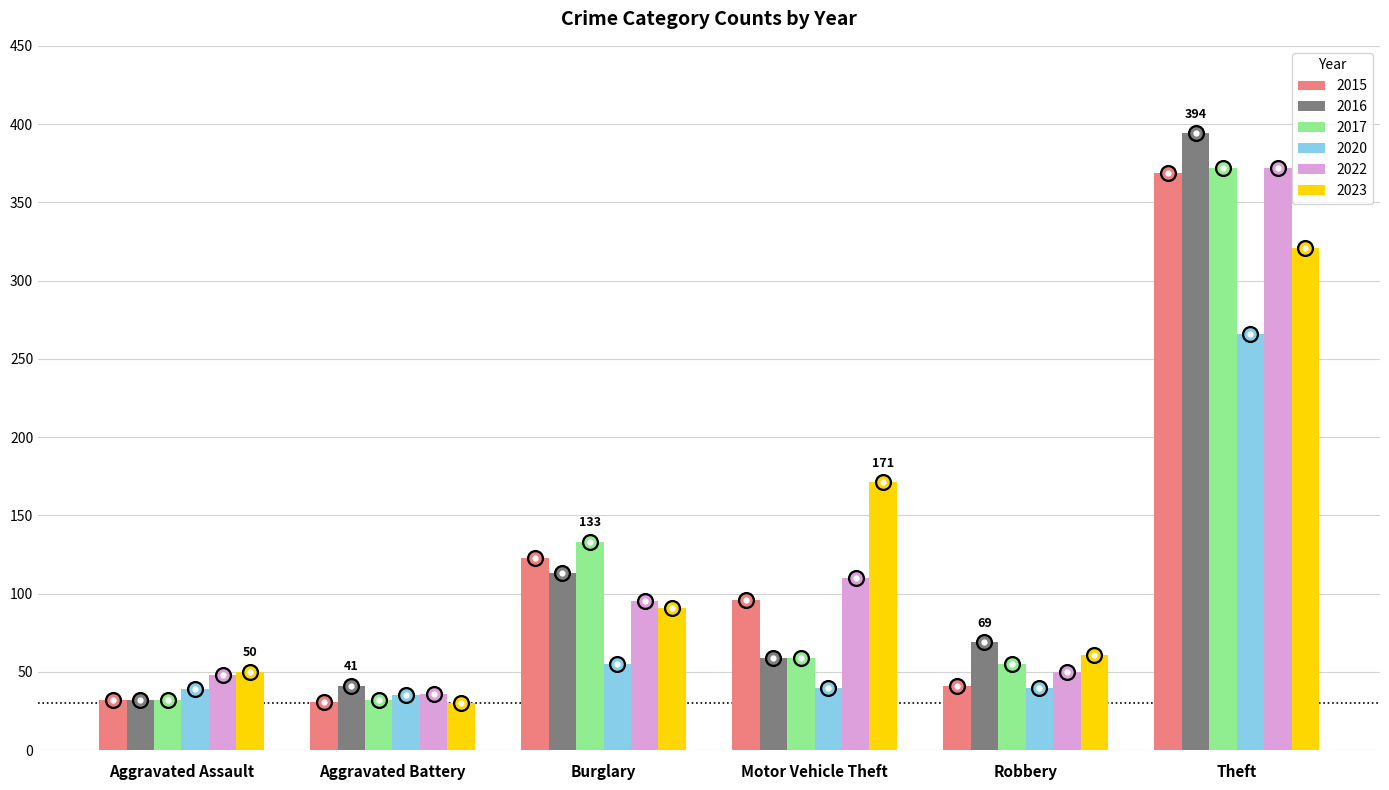

Is the value of 2020 at Aggravated Battery greater than the value of 2016 at Aggravated Assault?

Yes